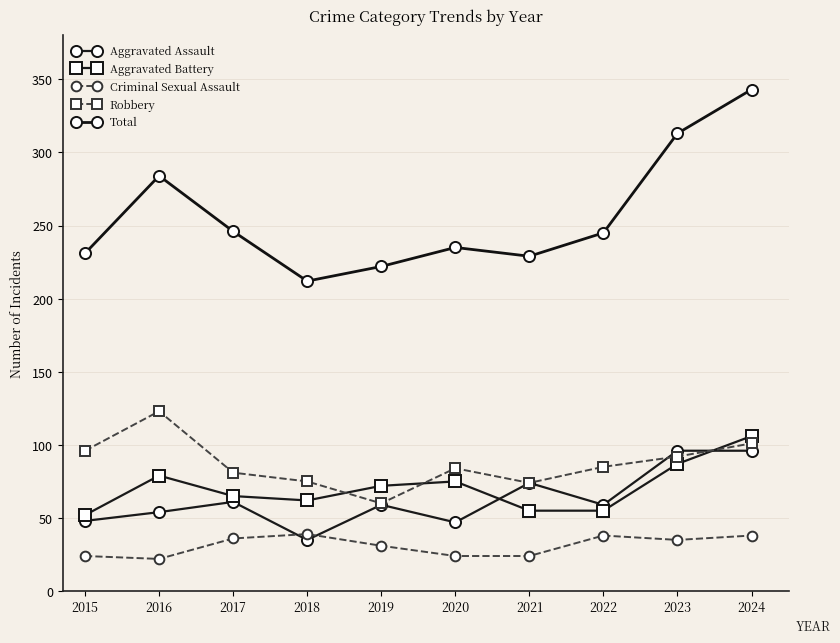

What is the average value of the Criminal Sexual Assault series?

31